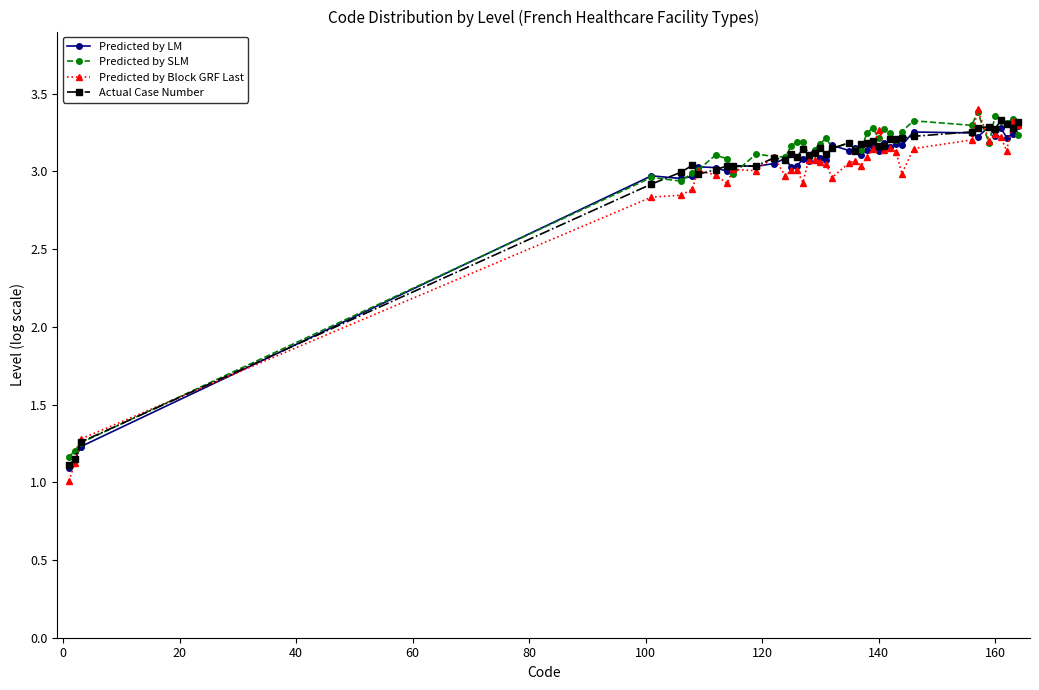

True or false: Predicted by Block GRF Last has more than 1 points higher than both neighbors.

True